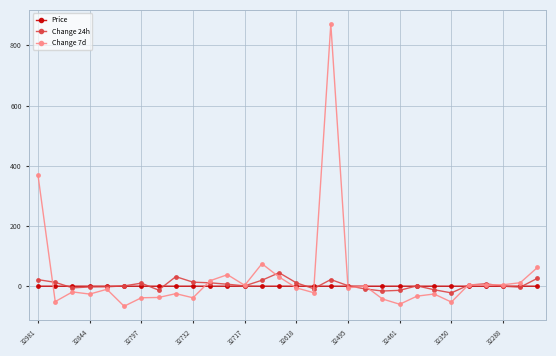

Which series has the largest range (max minus min)?

Change 7d